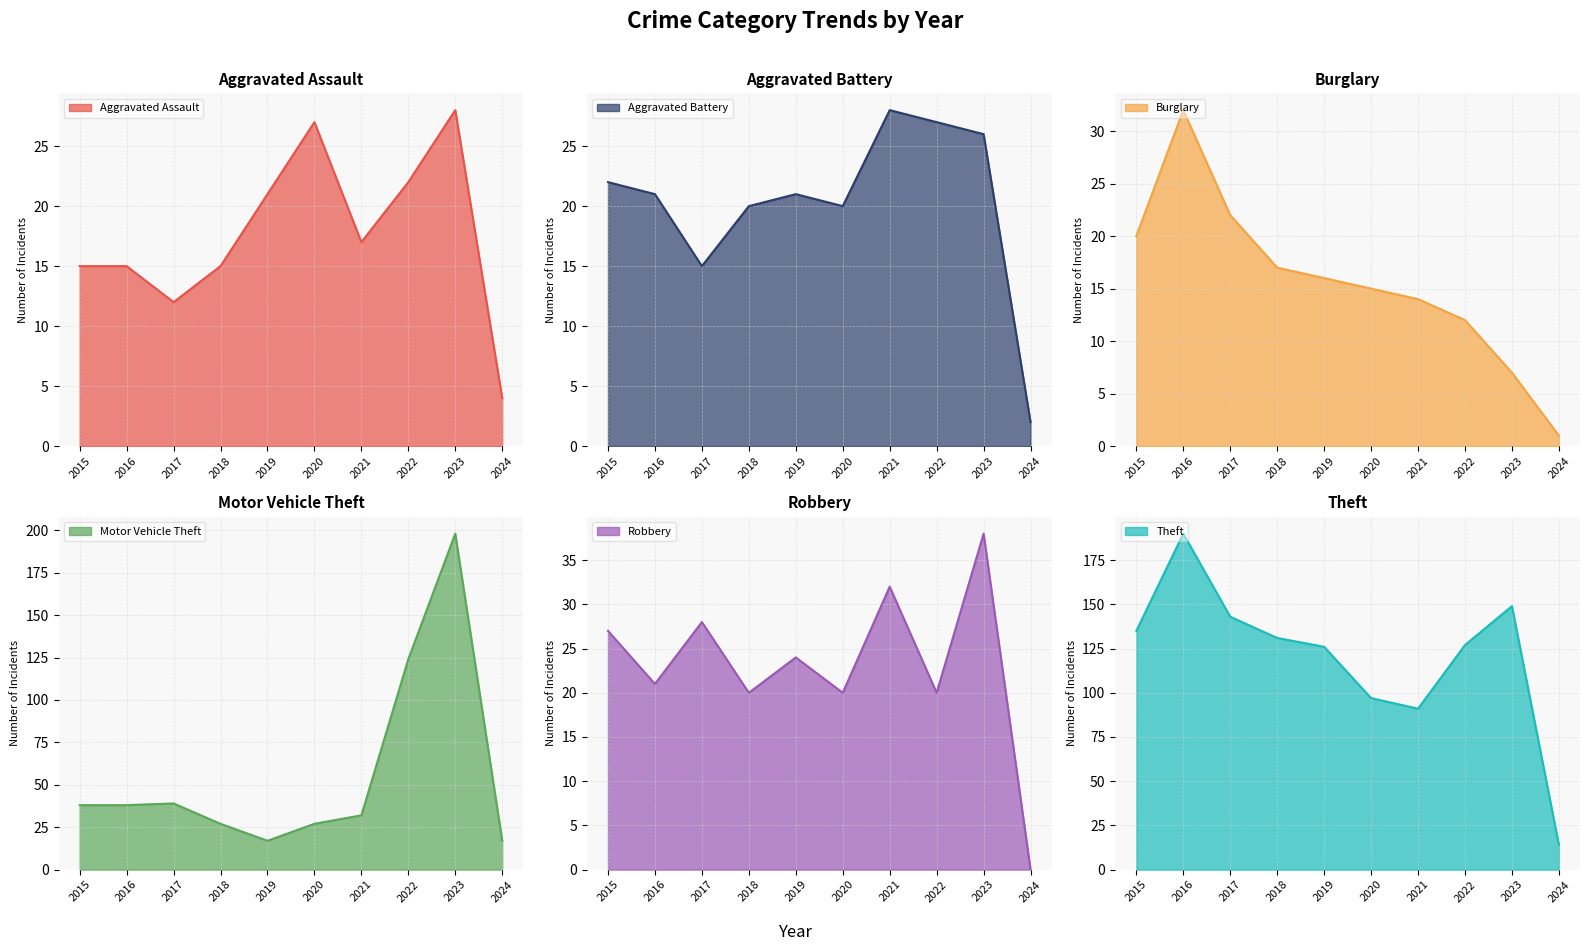

Read the Burglary value at 2020, to the nearest 10.

20